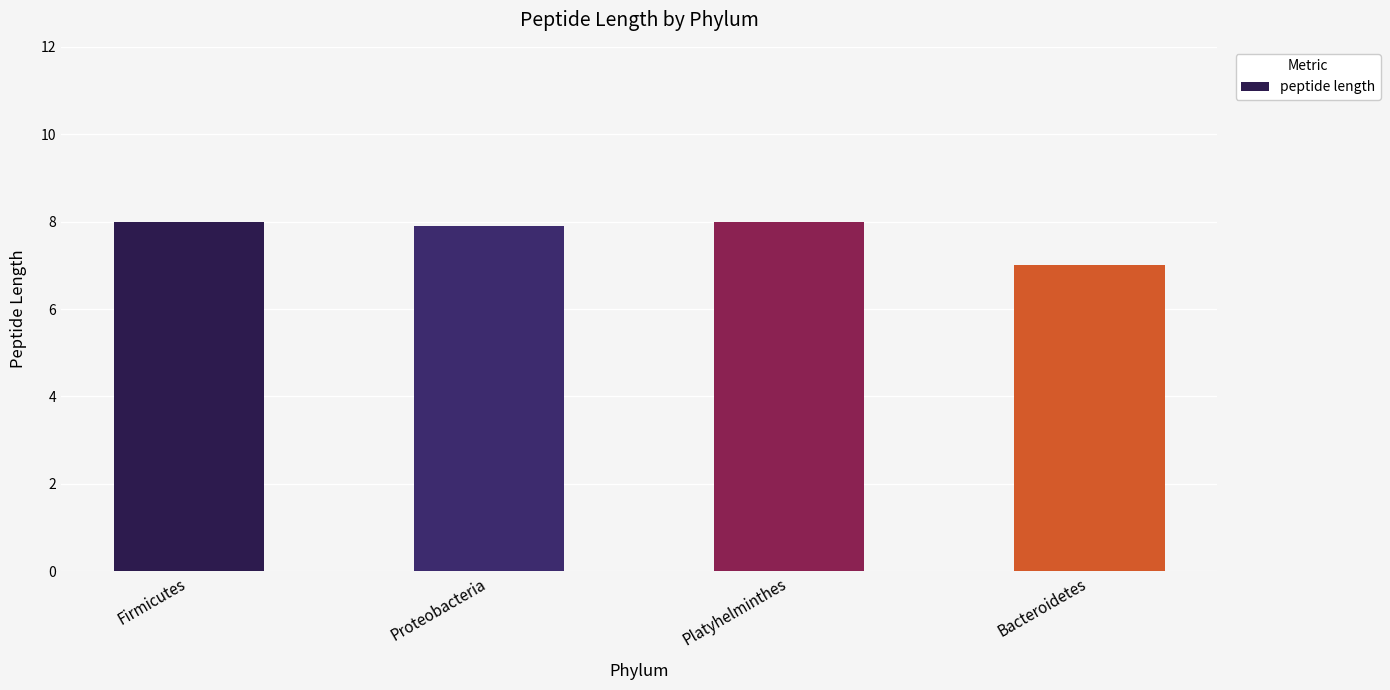

True or false: the data shows 10.7 at Firmicutes.

False